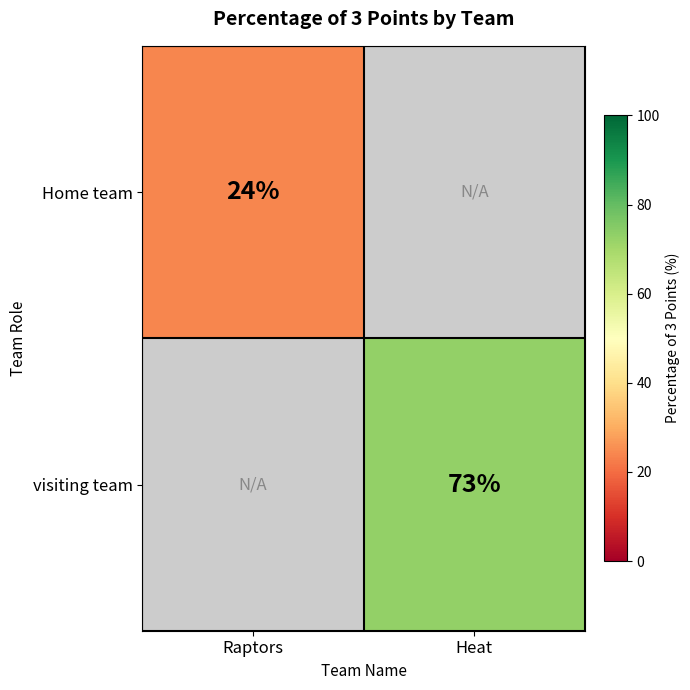

The Home team series shows 24 at Raptors. True or false?

True